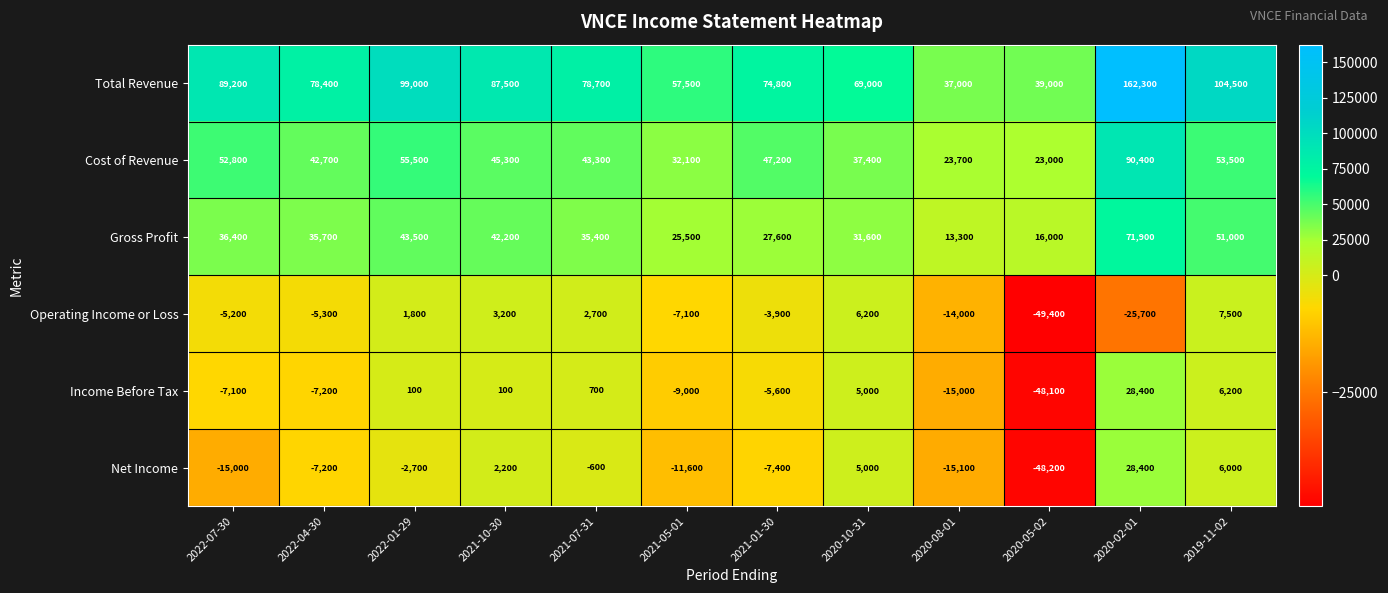

Rank the series at 2021-10-30 from highest to lowest value.

Total Revenue, Cost of Revenue, Gross Profit, Operating Income or Loss, Net Income, Income Before Tax